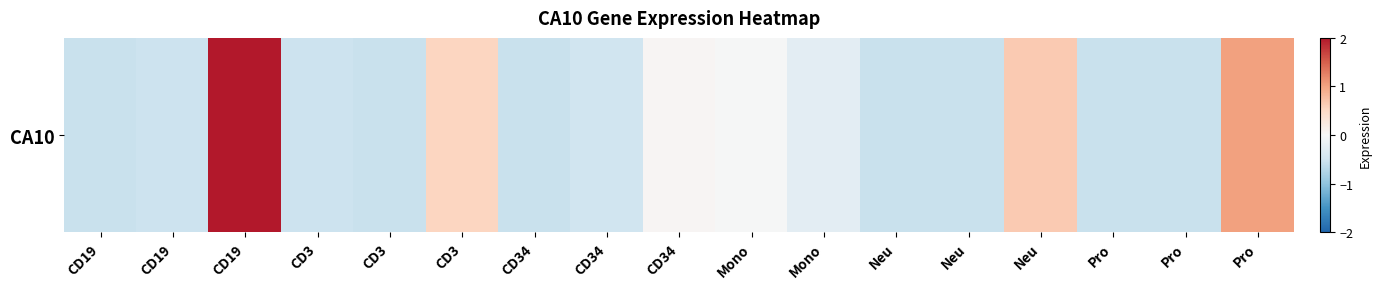

At which category does the chart reach its peak across all series?

CD19